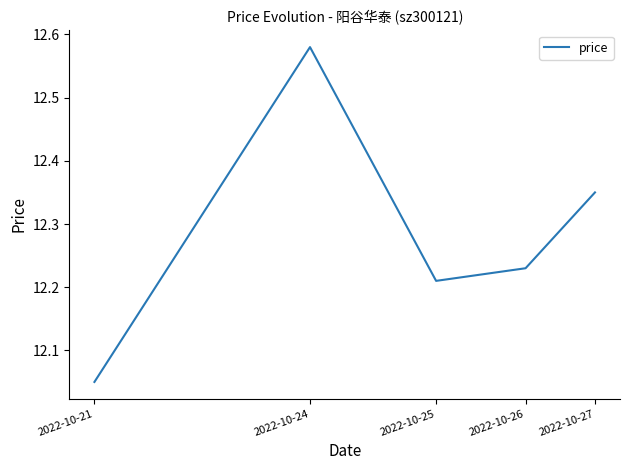

Does the chart display data point markers on the line(s)?

No